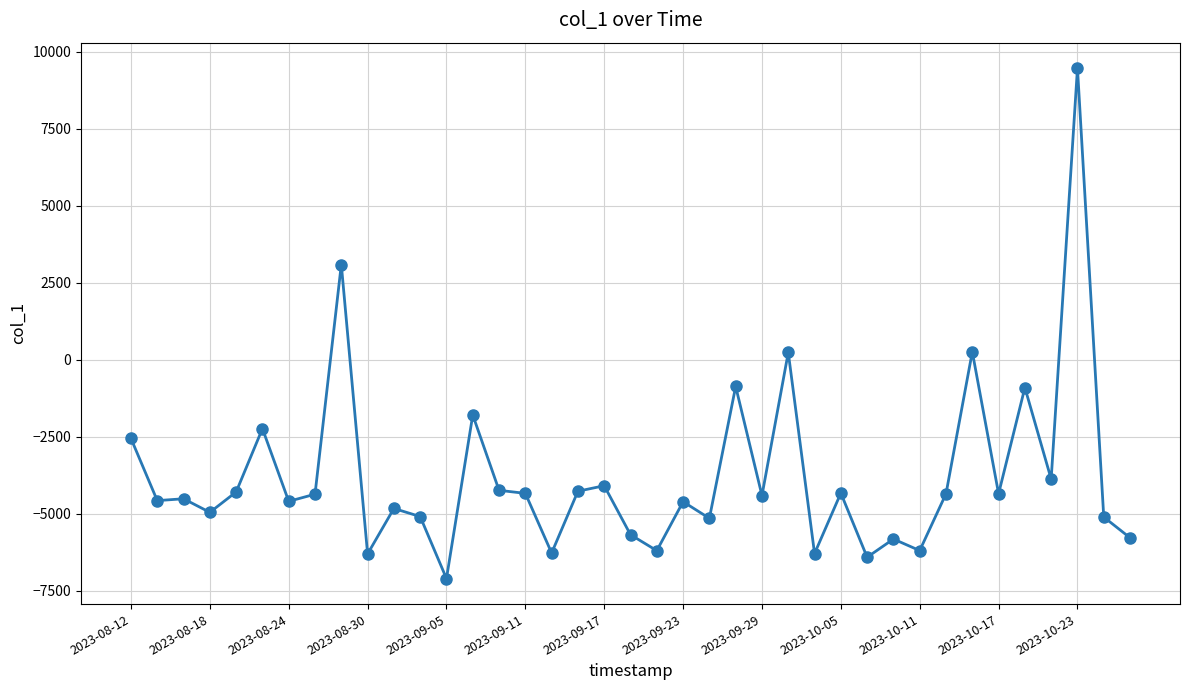

What is the value of the 13th point from the left?

-7107.3